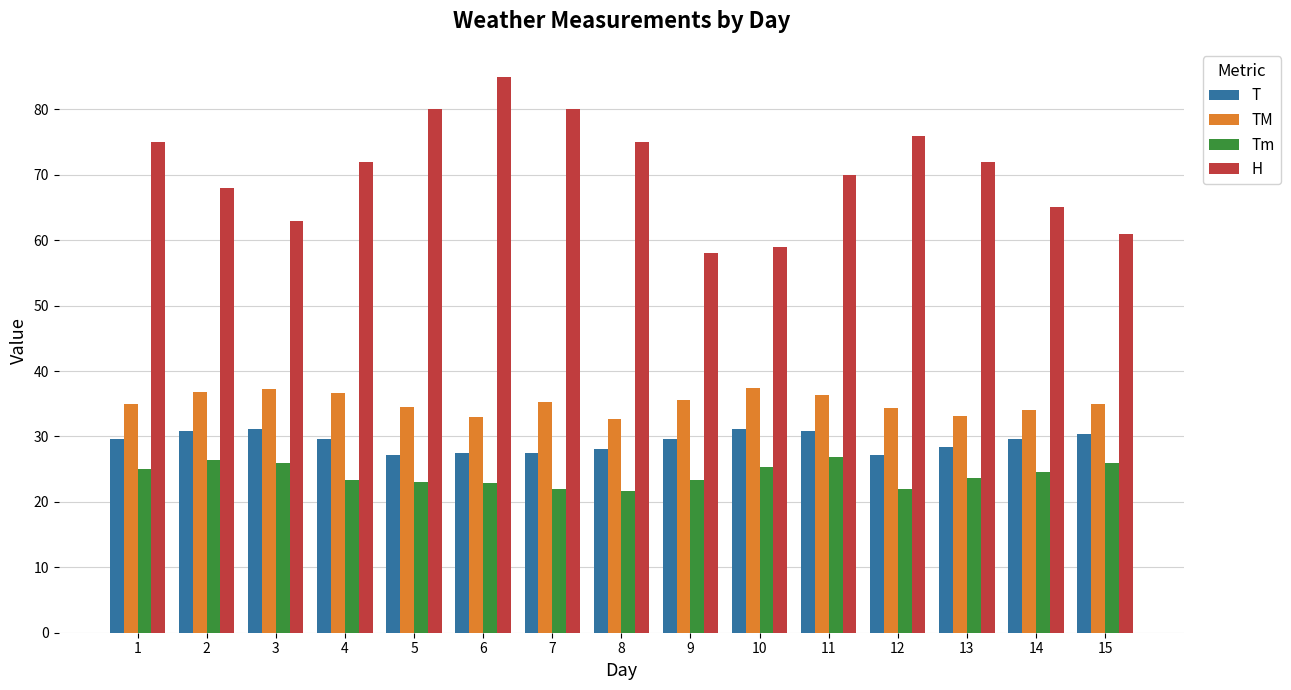

What is the value of the Tm bar at the 3rd from the left?

26.0